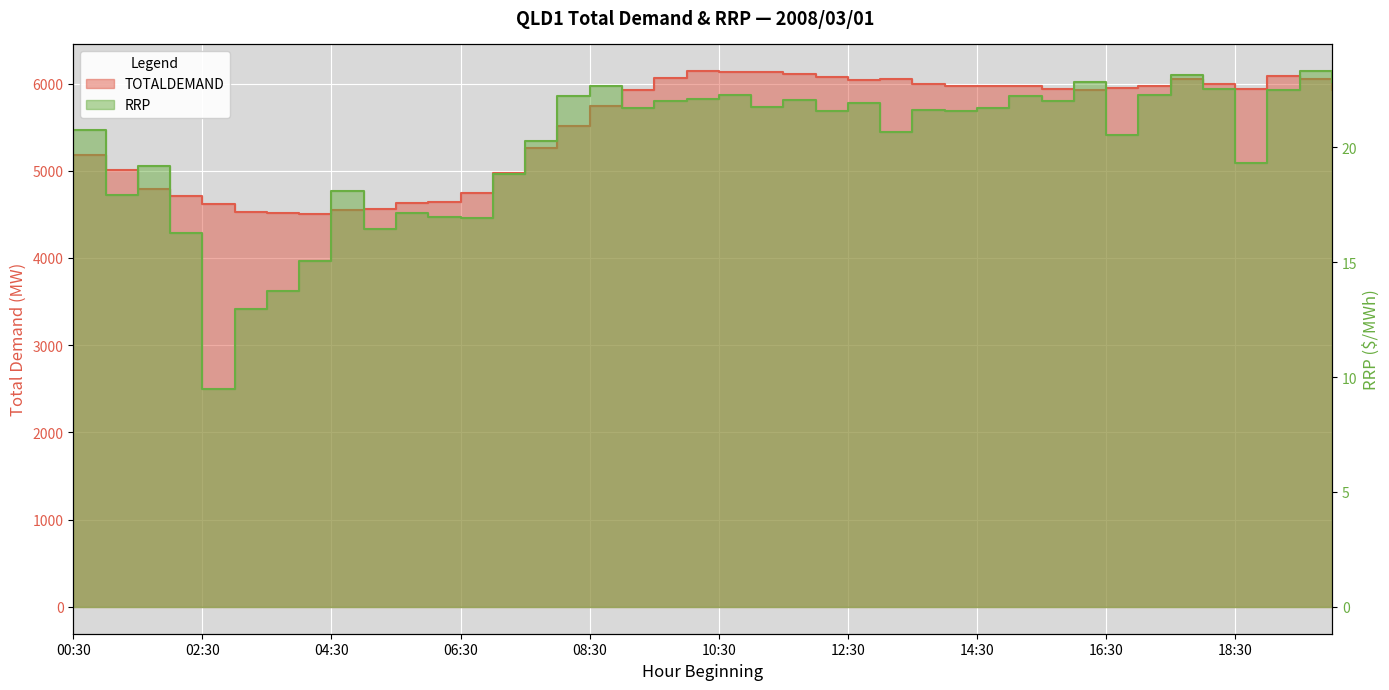

The value of TOTALDEMAND at 15:00 is 8305.4. True or false?

False